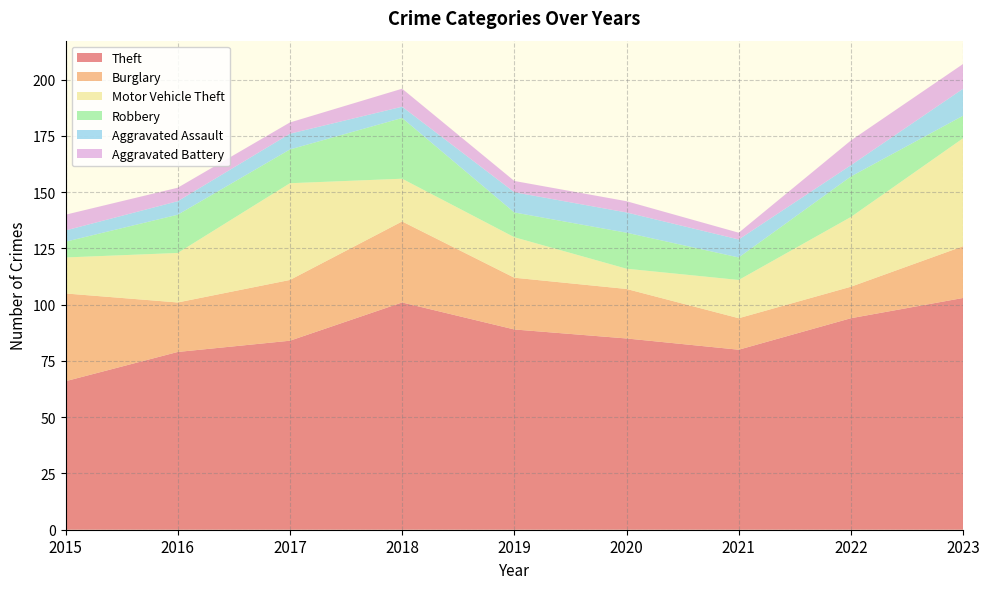

Reading left to right, extract all data points from this chart.

Theft: 2015=66	2016=79	2017=84	2018=101	2019=89	2020=85	2021=80	2022=94	2023=103
Burglary: 2015=39	2016=22	2017=27	2018=36	2019=23	2020=22	2021=14	2022=14	2023=23
Motor Vehicle Theft: 2015=16	2016=22	2017=43	2018=19	2019=18	2020=9	2021=17	2022=31	2023=48
Robbery: 2015=7	2016=17	2017=15	2018=27	2019=11	2020=16	2021=10	2022=18	2023=10
Aggravated Assault: 2015=5	2016=6	2017=7	2018=5	2019=9	2020=9	2021=8	2022=5	2023=12
Aggravated Battery: 2015=7	2016=6	2017=5	2018=8	2019=5	2020=5	2021=3	2022=11	2023=11